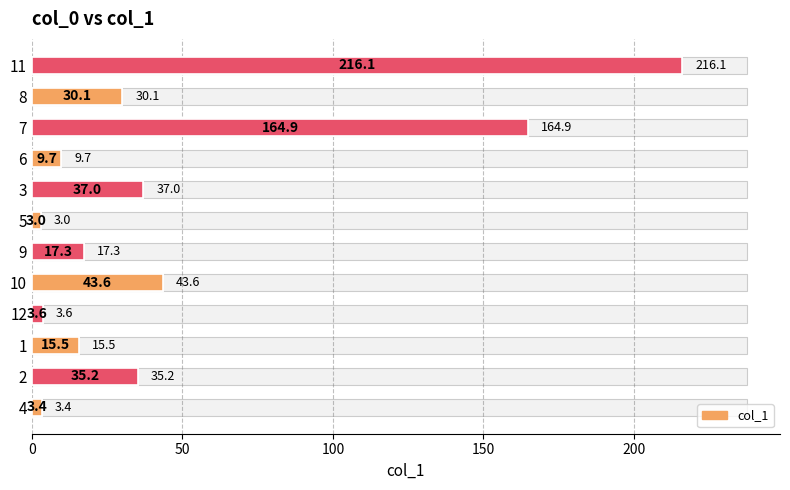

Reading left to right, what are all the values shown in this chart?

3.4	35.2	15.5	3.6	43.6	17.3	3.0	37.0	9.7	164.9	30.1	216.1